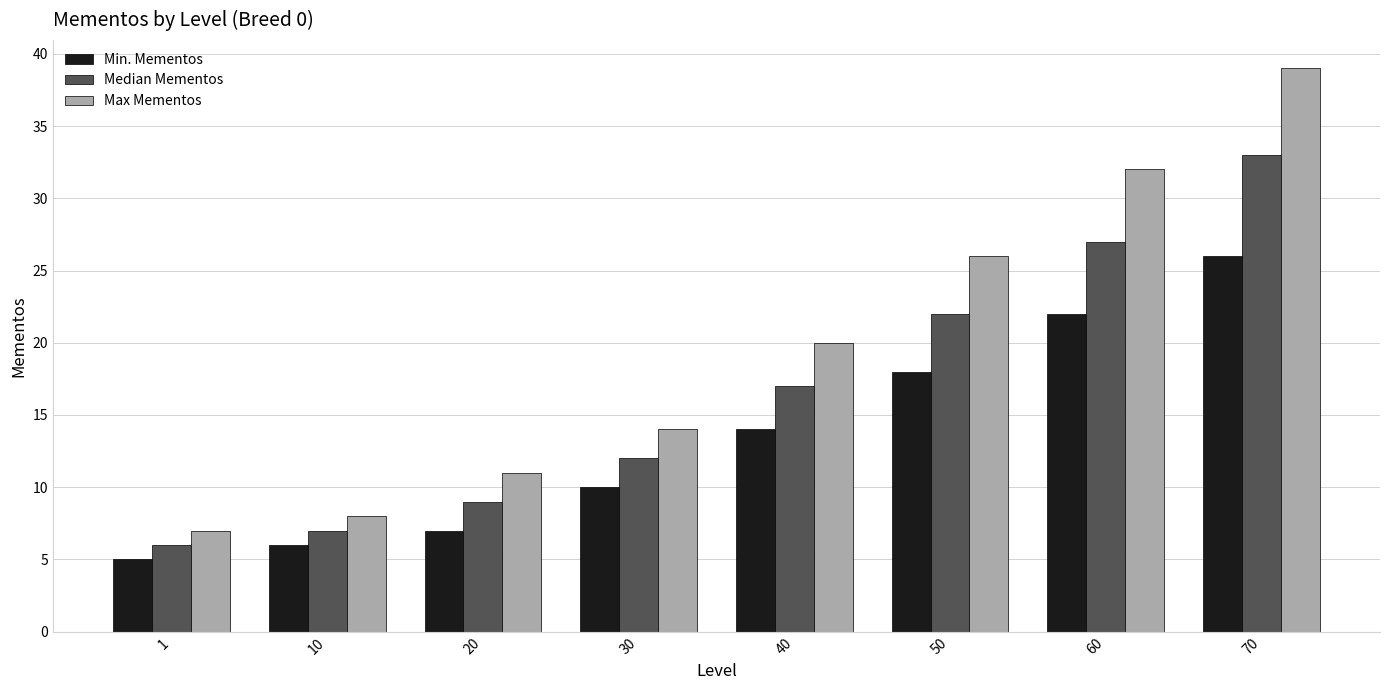

Are the bars horizontal?

No